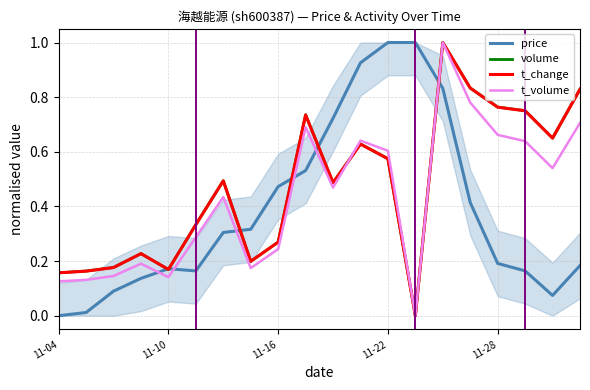

Which series has the largest total across all categories?

volume